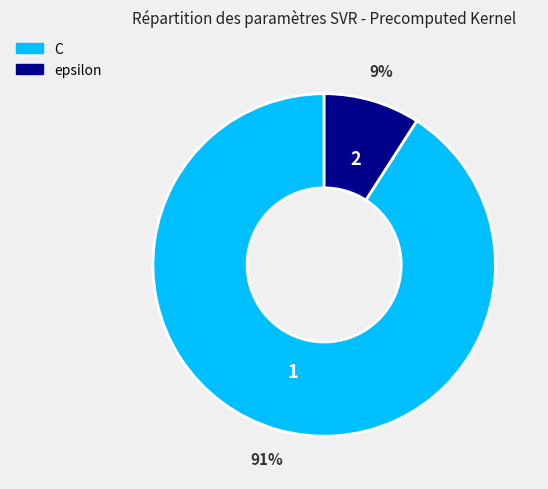

How many segments does this pie chart have?

2